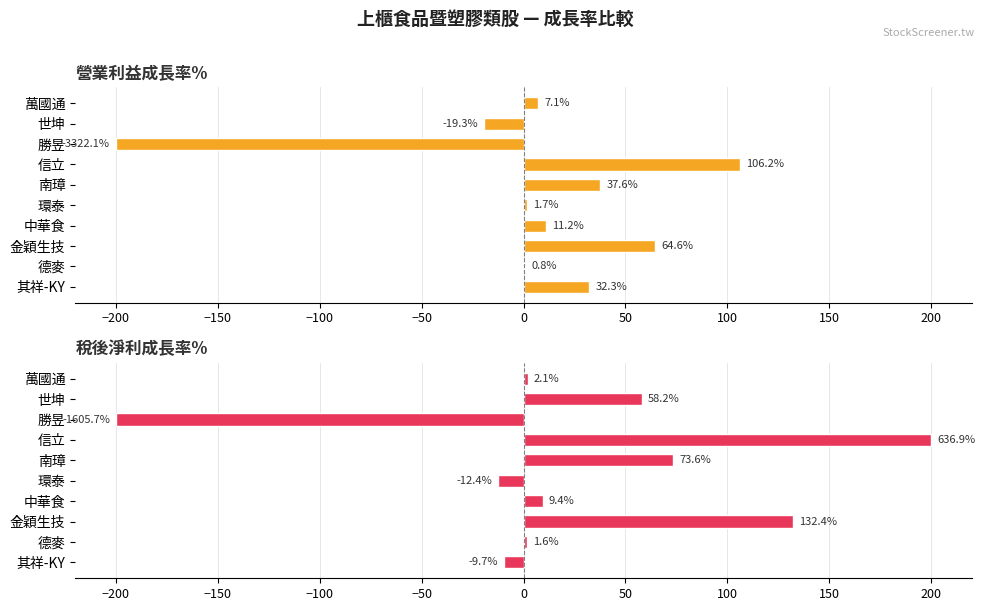

How many series are shown in this chart?

2